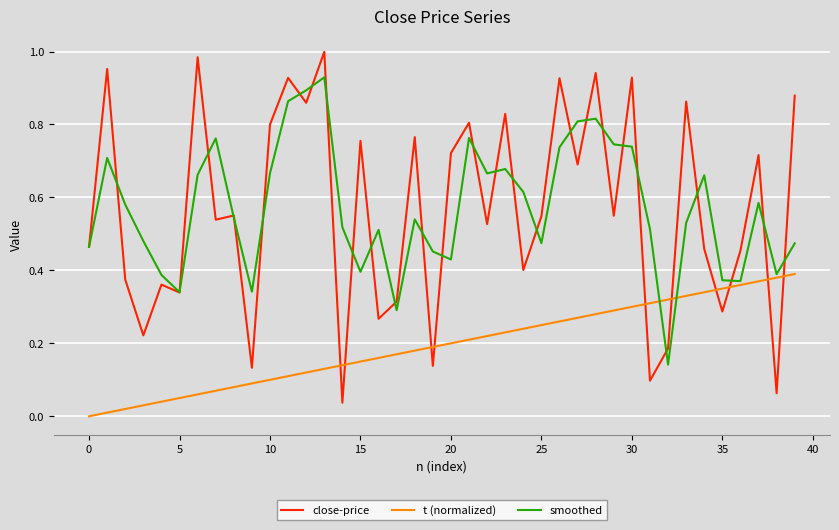

How many intersections are there between close-price and t (normalized)?

10